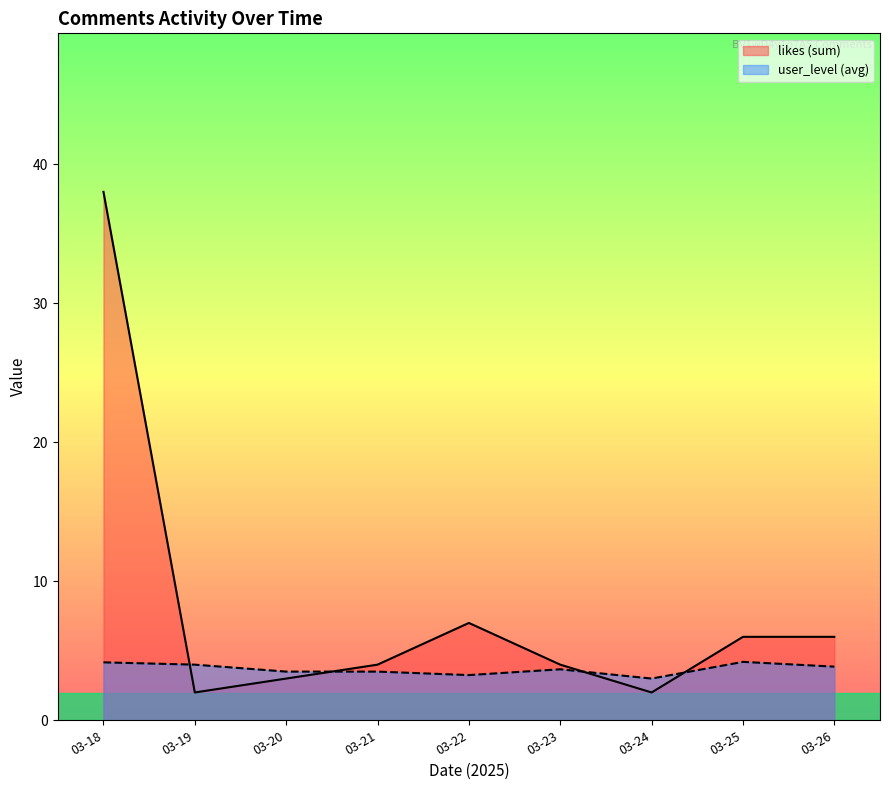

Is it true that user_level (avg) equals 4.2 at 03-18?

True